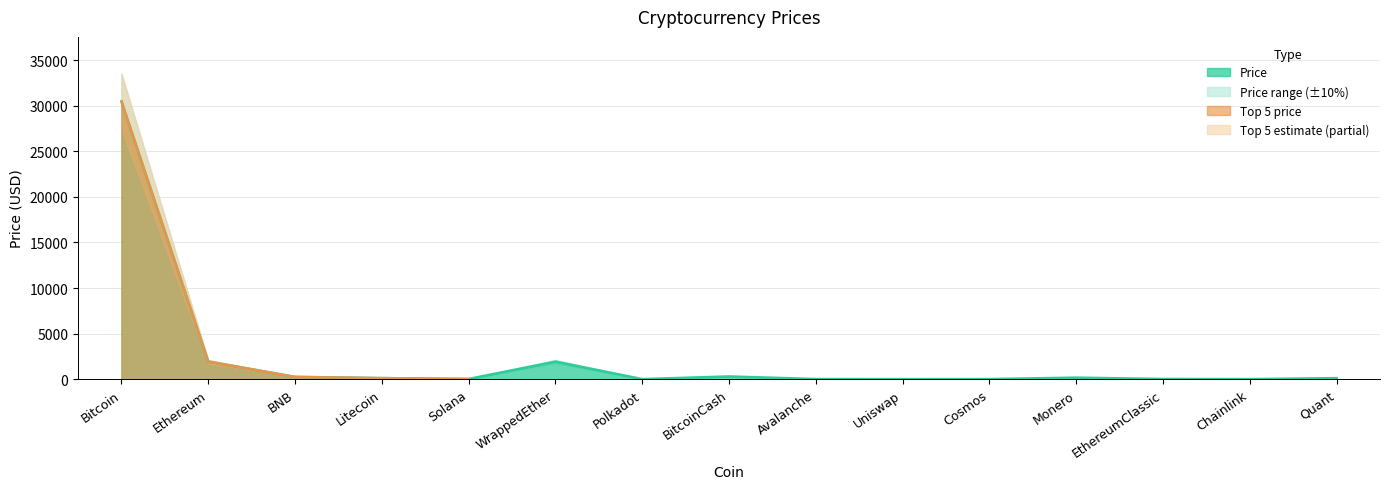

At which label is Price_lower closest to 13724?

WrappedEther